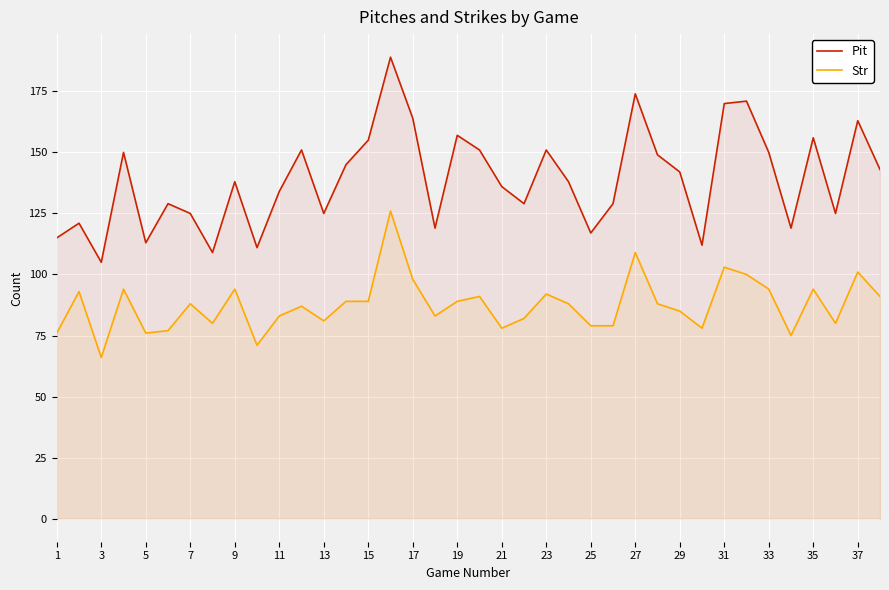

Does the chart display data point markers on the line(s)?

No